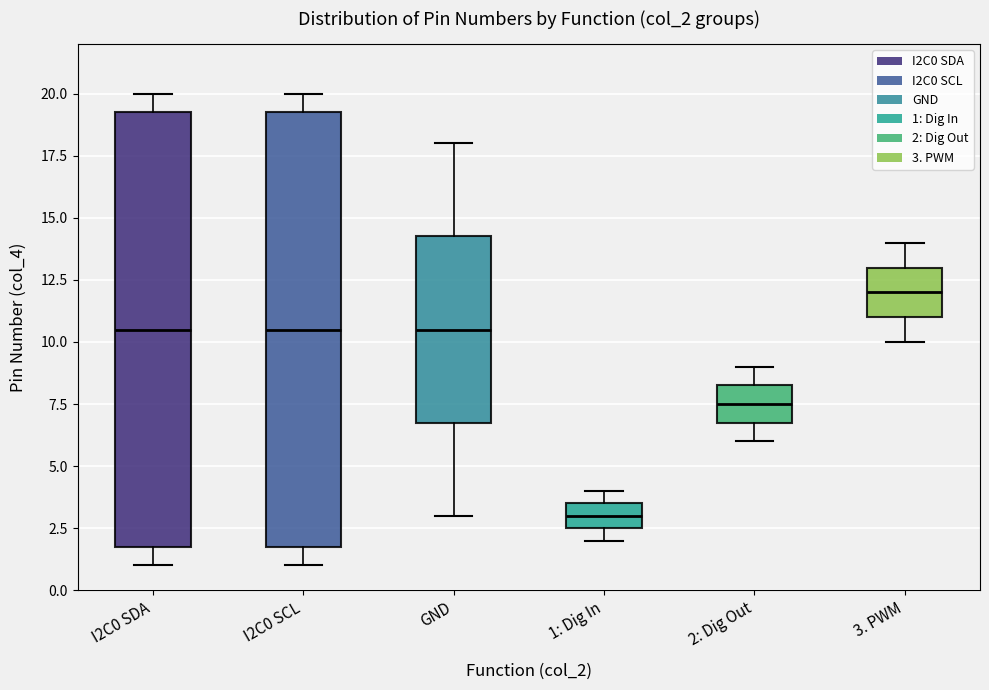

Reading left to right, transcribe this box plot: for each box, give where its median line is, the range the box spans, and where its two whiskers end, as read against the y-axis. The values are not printed on the chart, so give them approximately, as read against the axis.

I2C0 SDA: median 10.5, box 2.0 to 19.5, whiskers 1.0 to 20.0
I2C0 SCL: median 10.5, box 2.0 to 19.5, whiskers 1.0 to 20.0
GND: median 10.5, box 7.0 to 14.5, whiskers 3.0 to 18.0
1: Dig In: median 3.0, box 2.5 to 3.5, whiskers 2.0 to 4.0
2: Dig Out: median 7.5, box 7.0 to 8.5, whiskers 6.0 to 9.0
3. PWM: median 12.0, box 11.0 to 13.0, whiskers 10.0 to 14.0